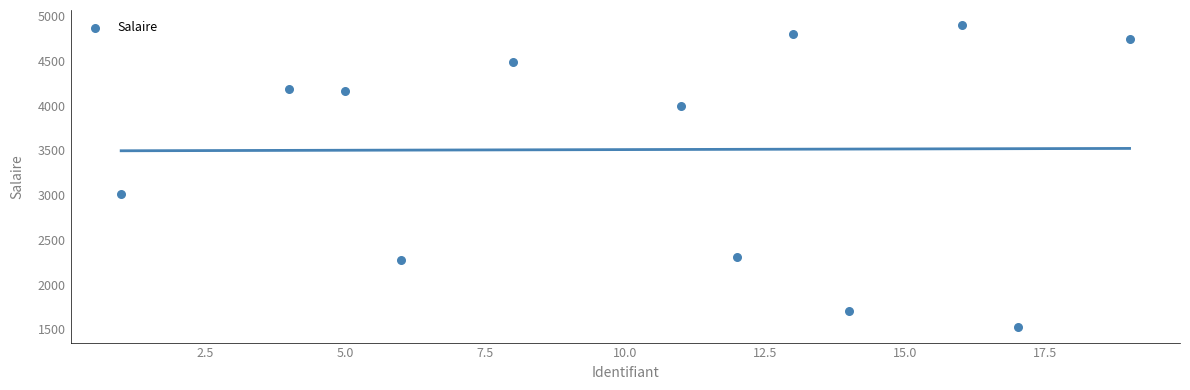

What is the average X value?

10